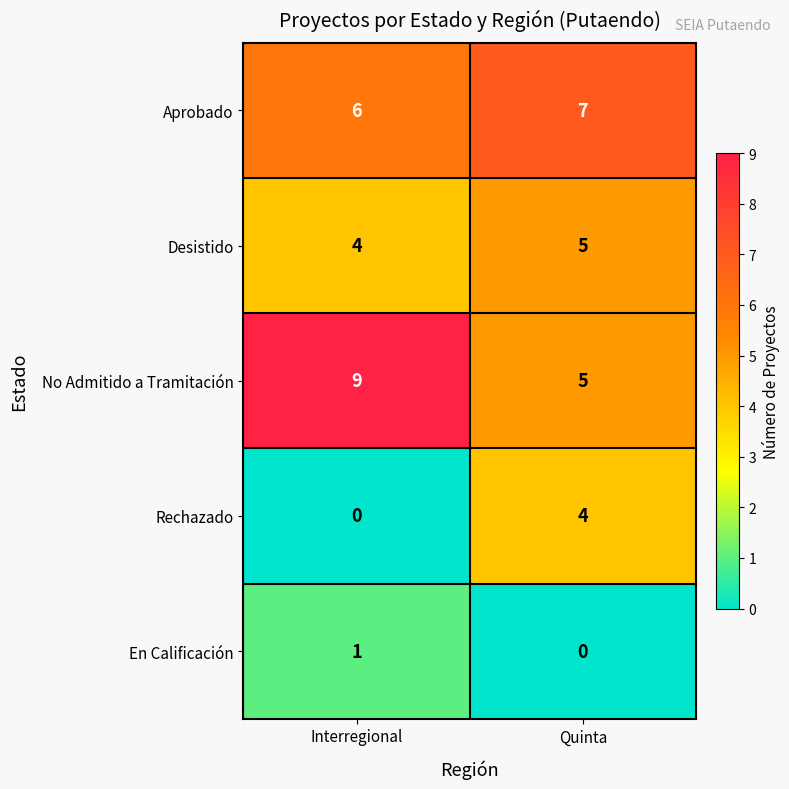

Which label corresponds to the largest value in the chart?

Interregional